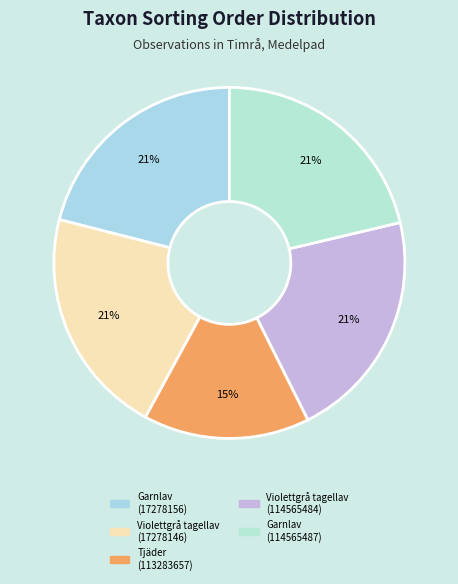

What is the change in value from Violettgrå tagellav (17278146) to Violettgrå tagellav (114565484)?

+1000